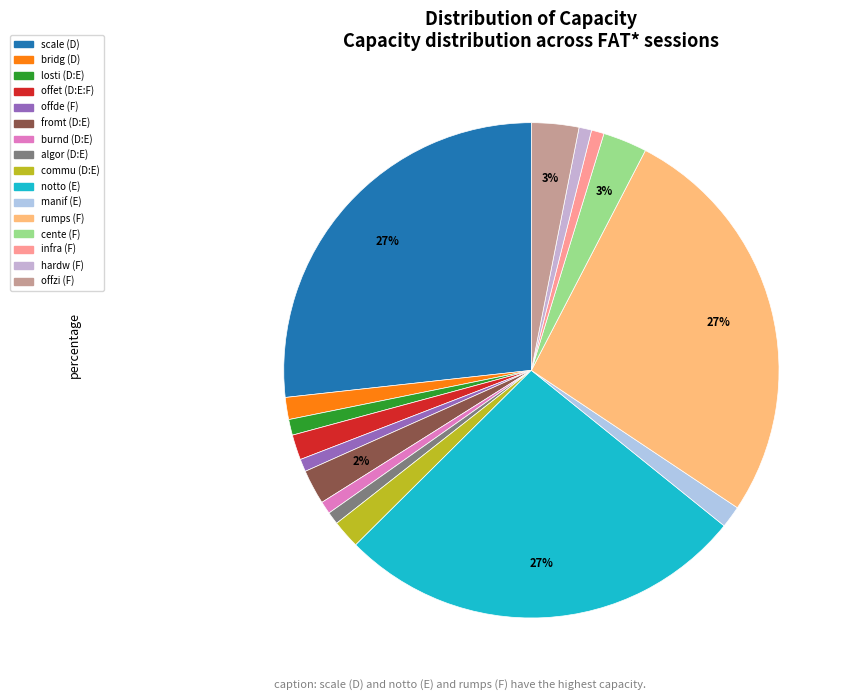

To the nearest percent, what is the difference between the largest and smallest slice percentages?

26%